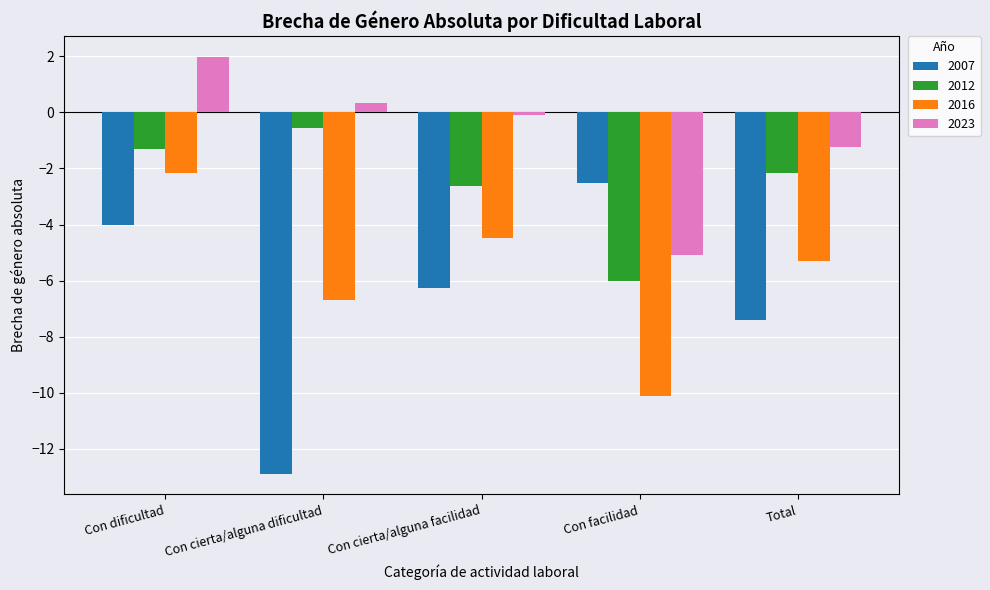

What value does the 2023 series have at Con dificultad?

2.0